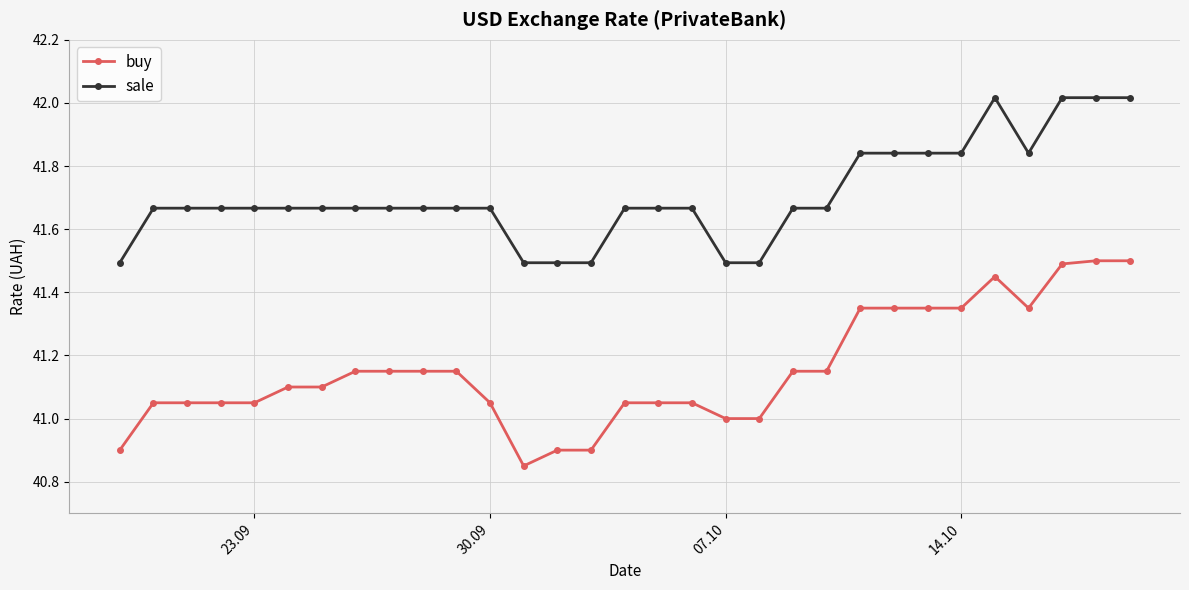

What is the sum of all sale values?

1292.9